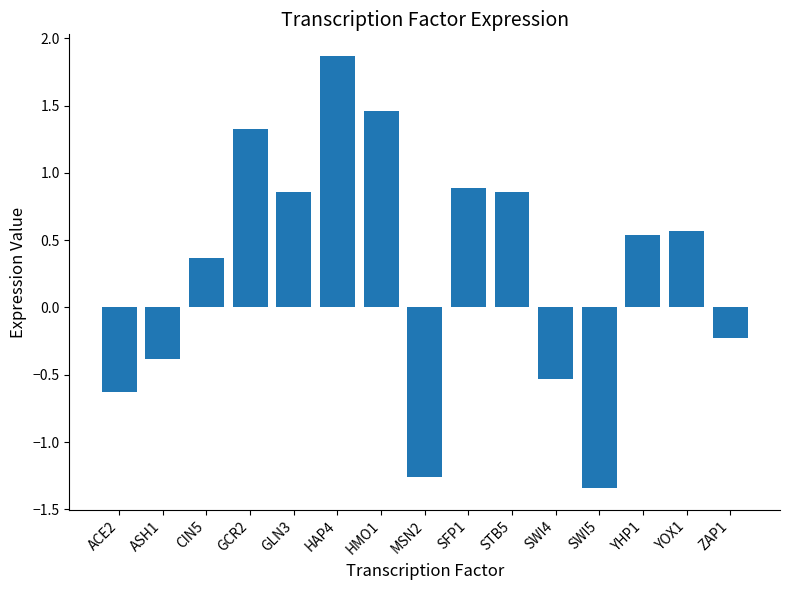

What is the change in value from HMO1 to YHP1?

-0.9